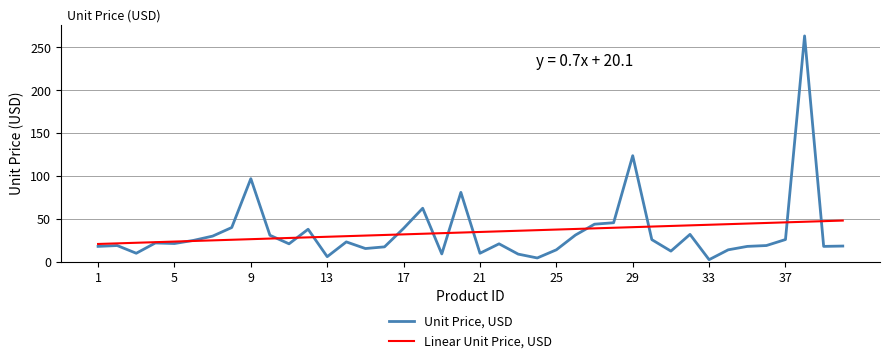

How many categories are shown in the chart?

40